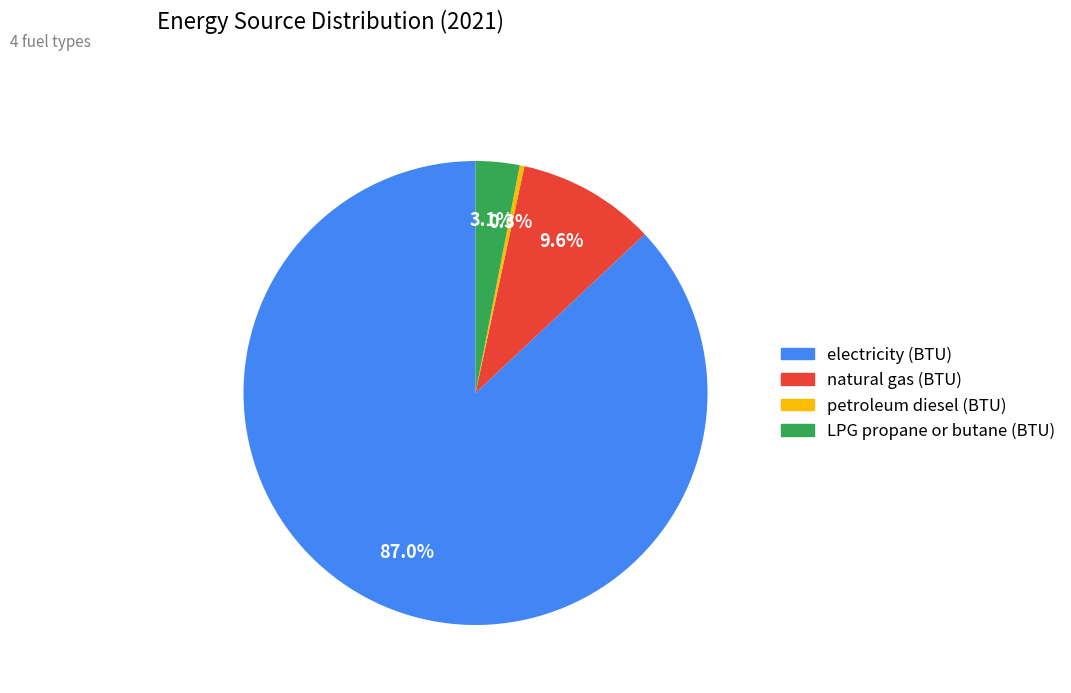

What is the total percentage of electricity (BTU) and LPG propane or butane (BTU)?

90.1%